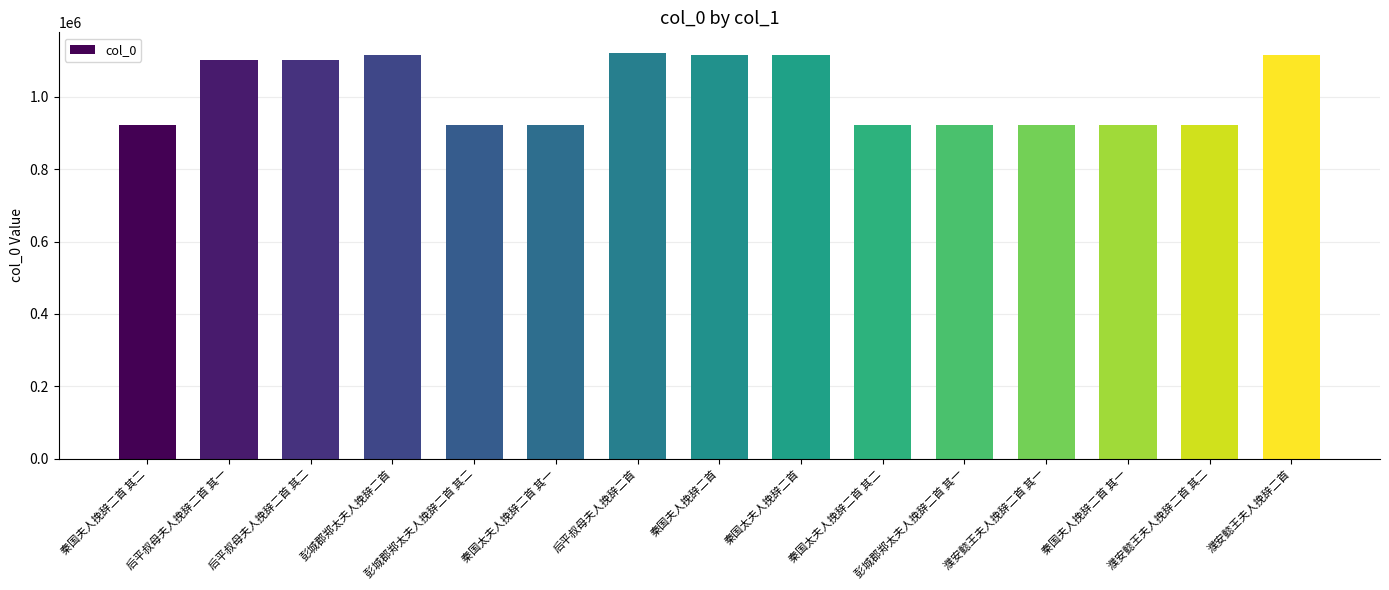

What is the greatest value displayed?

1122237